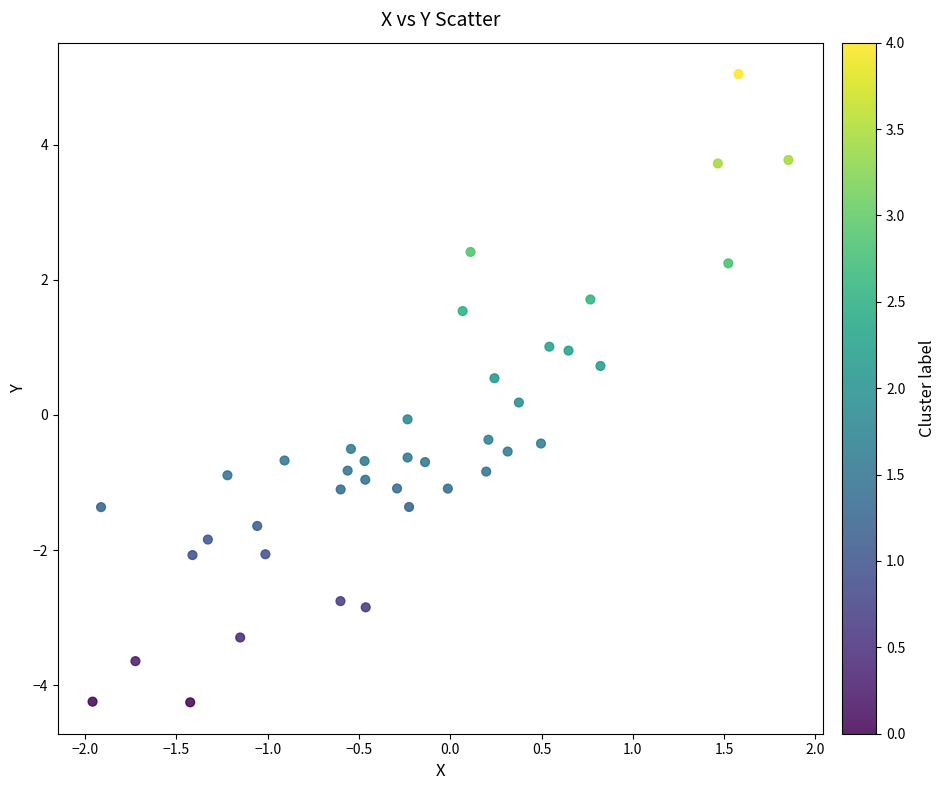

What is the range of X values (max minus min)?

3.8